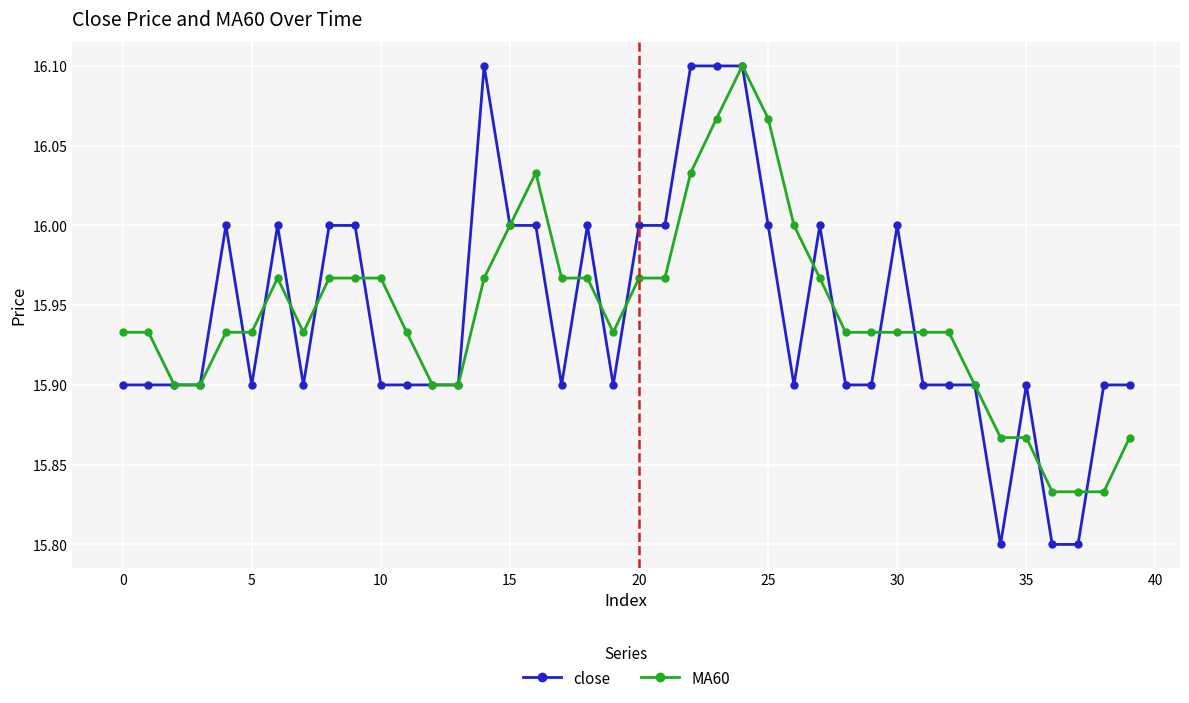

True or false: close has more than 2 points higher than both neighbors.

True